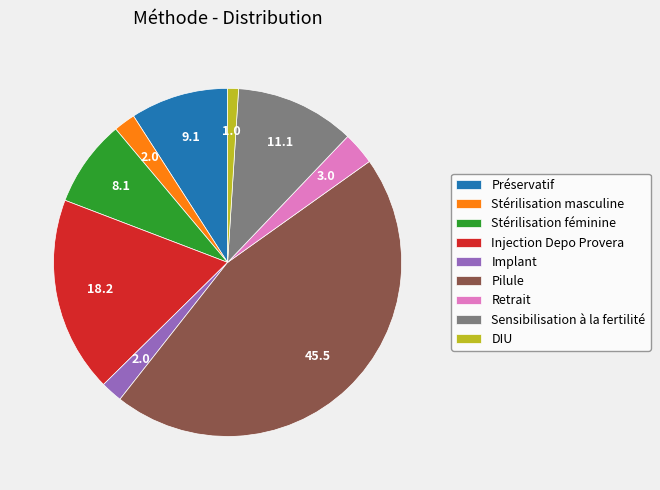

How many segments does this pie chart have?

9